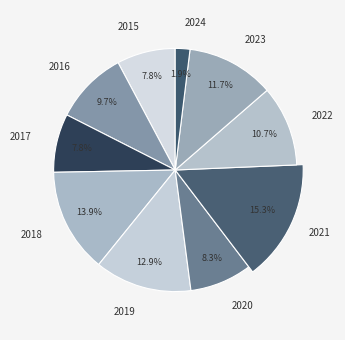

To the nearest percent, what is the difference between the 2019 and 2020 slice percentages?

5%